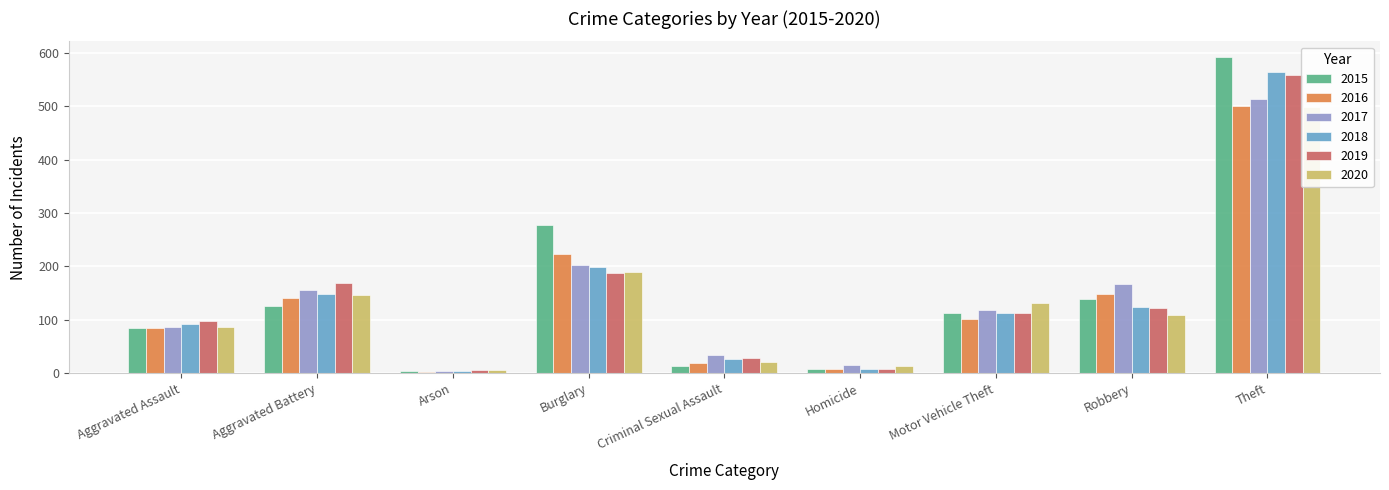

What position from the left is Arson?

3